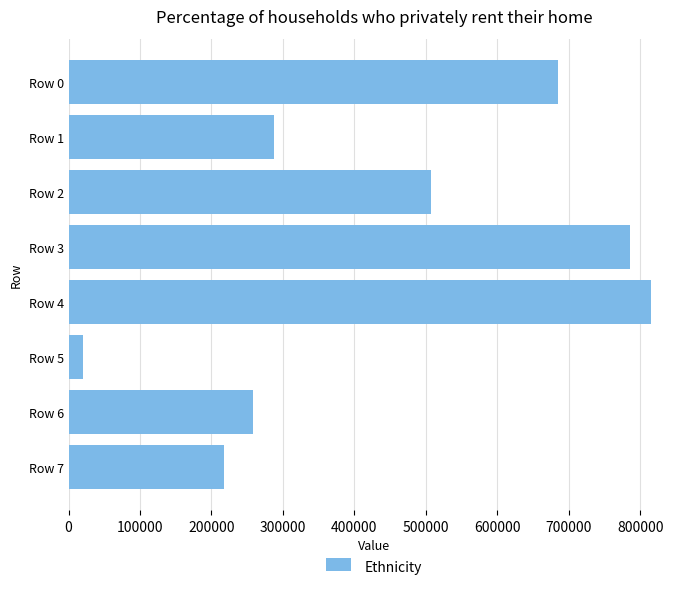

How many distinct data groups are displayed?

1